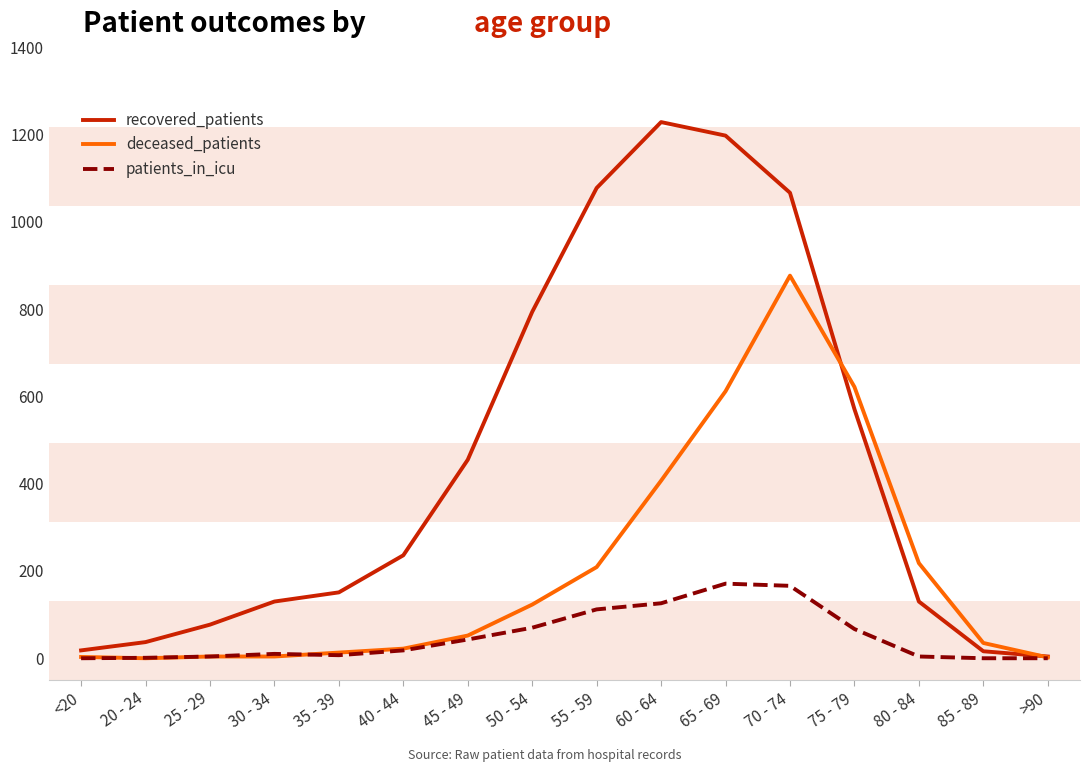

What is the total value across all series at 45 - 49?

550